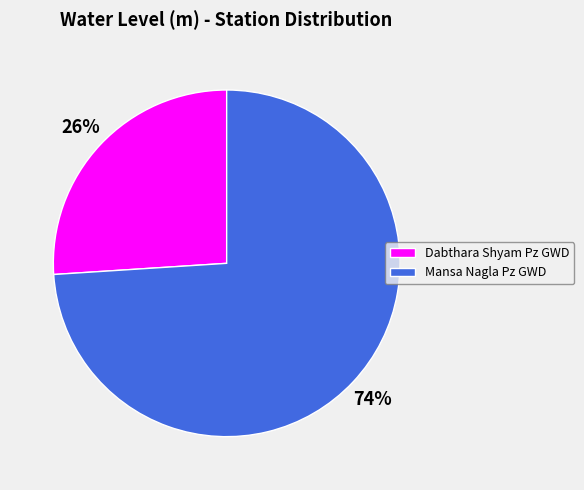

Combined, do Mansa Nagla Pz GWD and Dabthara Shyam Pz GWD account for over 50%?

Yes